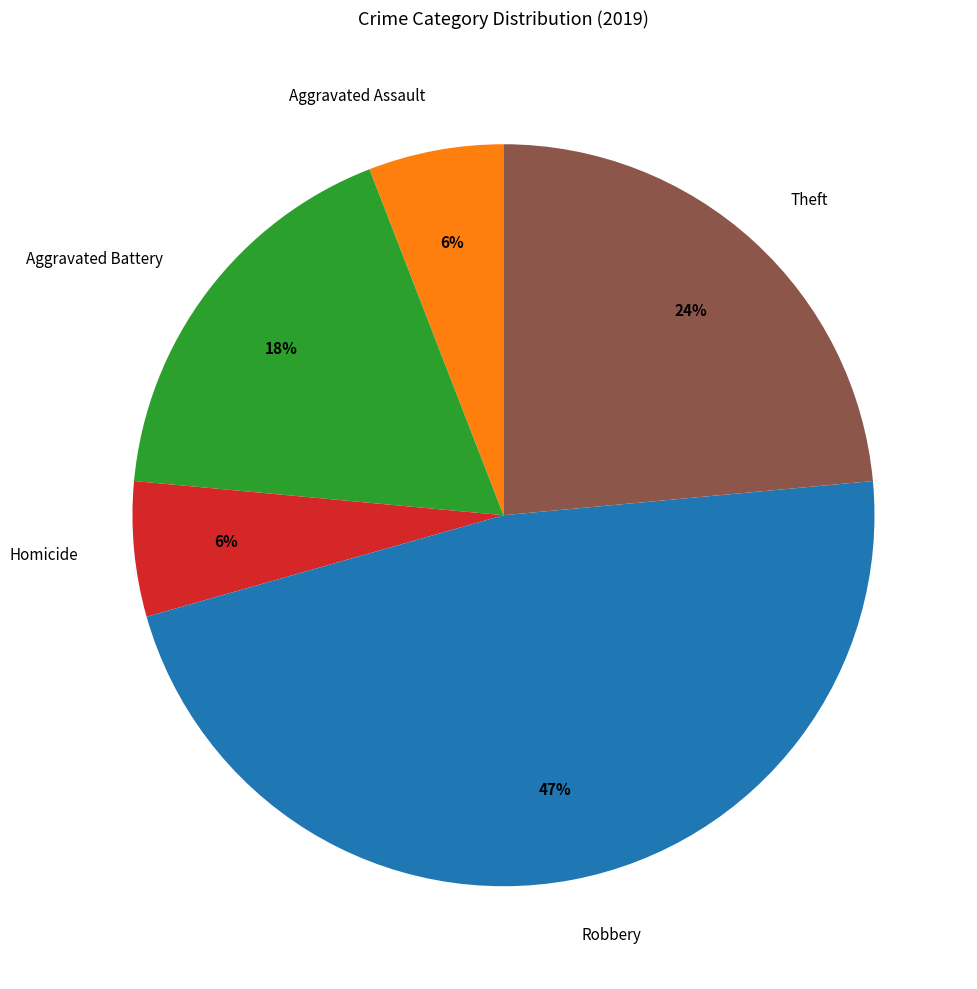

Do Homicide and Theft together represent more than half of the pie?

No